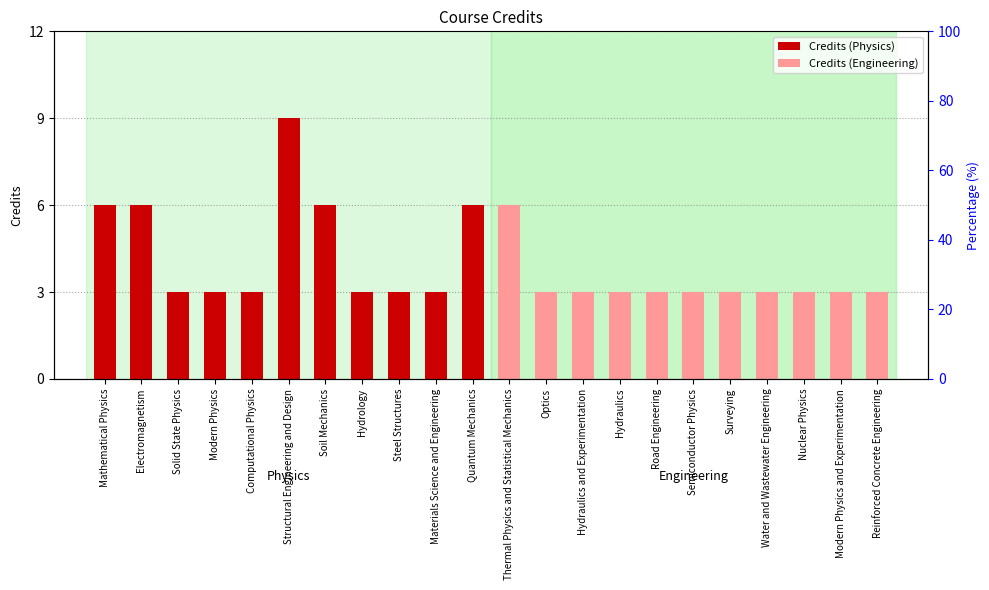

What is the label of the 2nd bar from the right?

Modern Physics and Experimentation